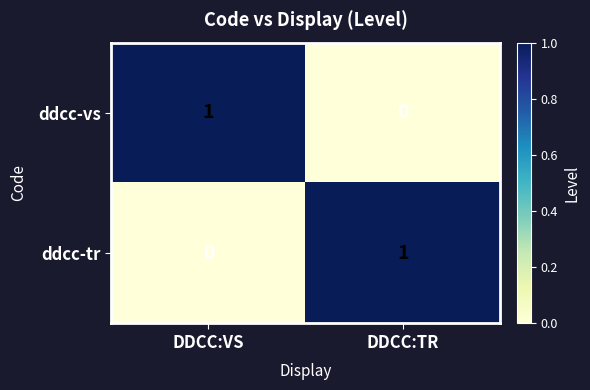

At which label is ddcc-vs closest to 0?

DDCC:TR